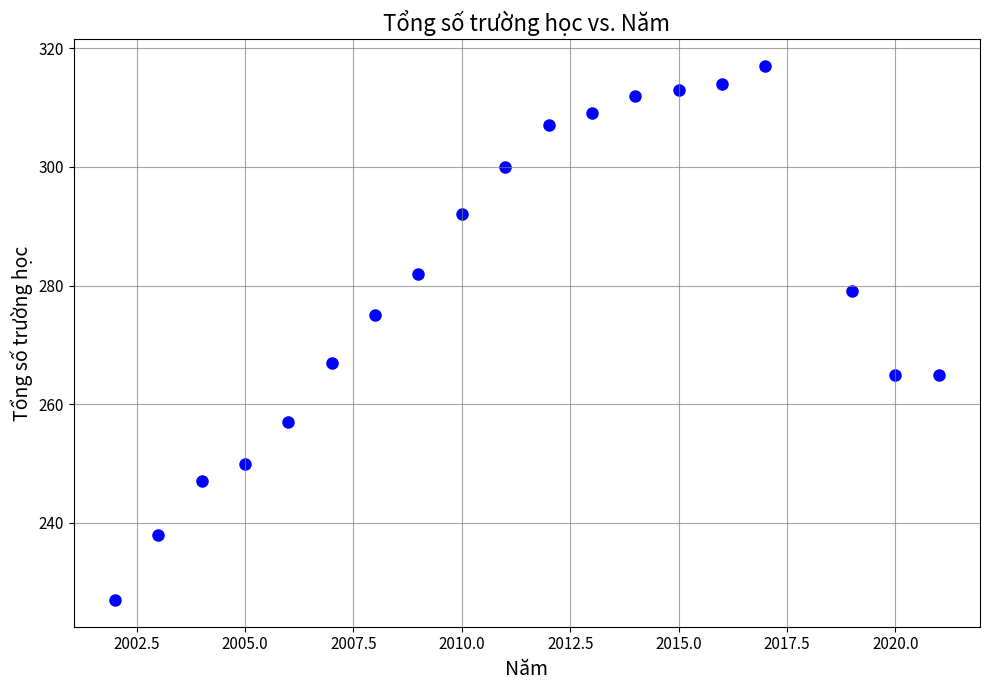

What is the range of Y values (max minus min)?

90